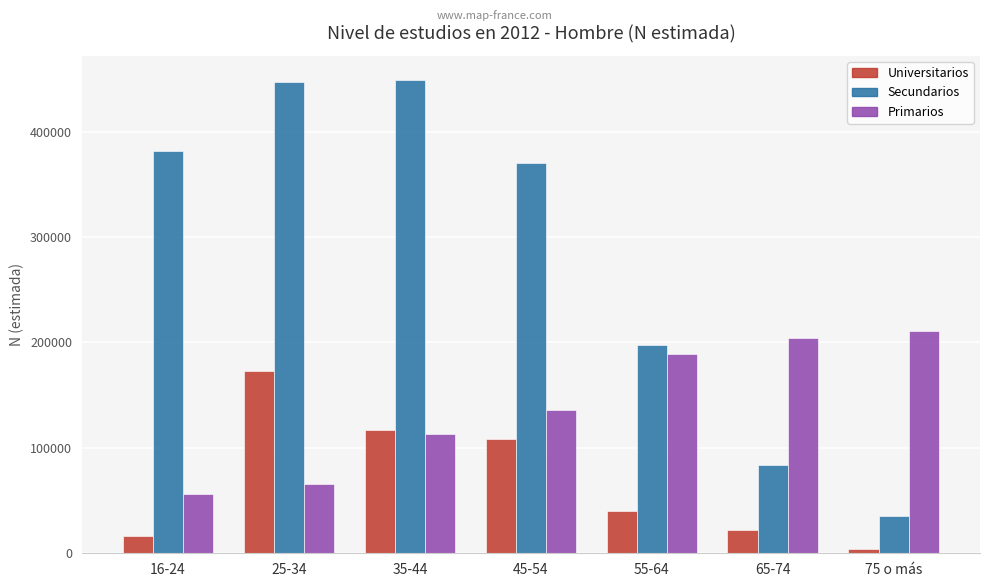

Between 45-54 and 75 o más, which series saw the biggest shift?

Secundarios